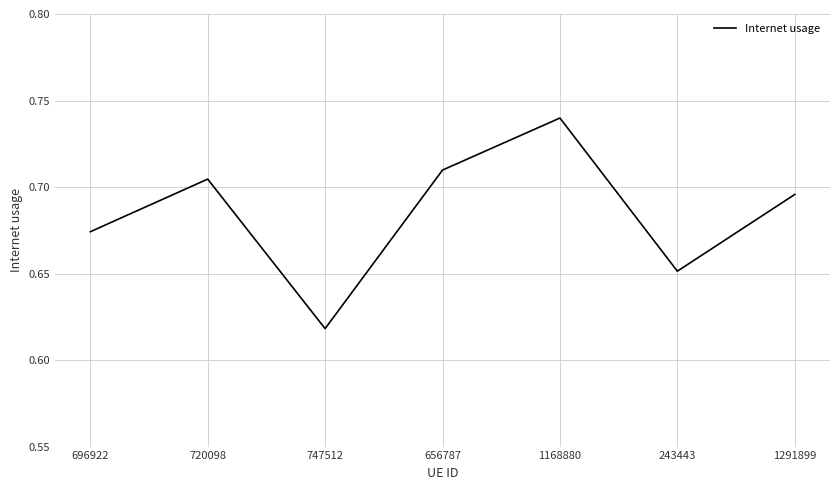

What is the change in value from 656787 to 243443?

-0.1